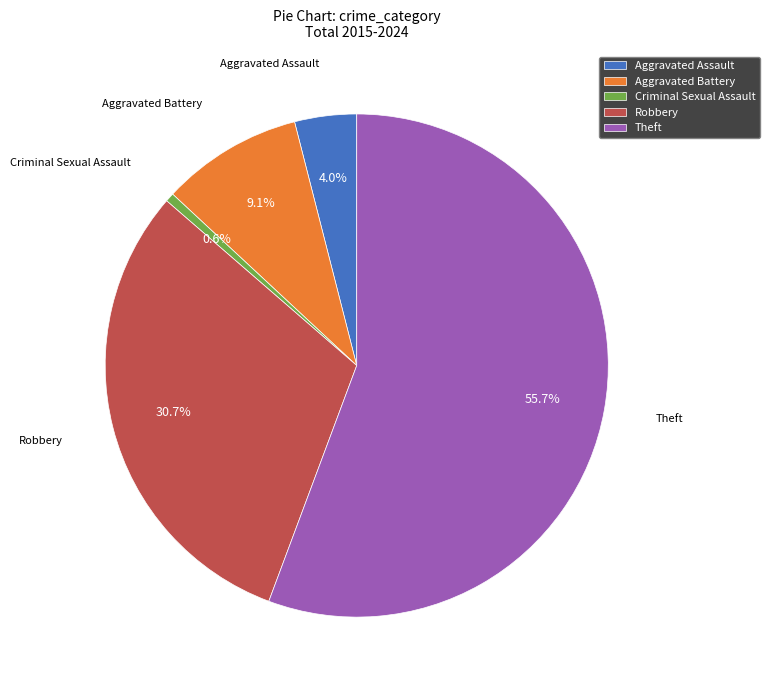

Count the number of slices in the pie.

5